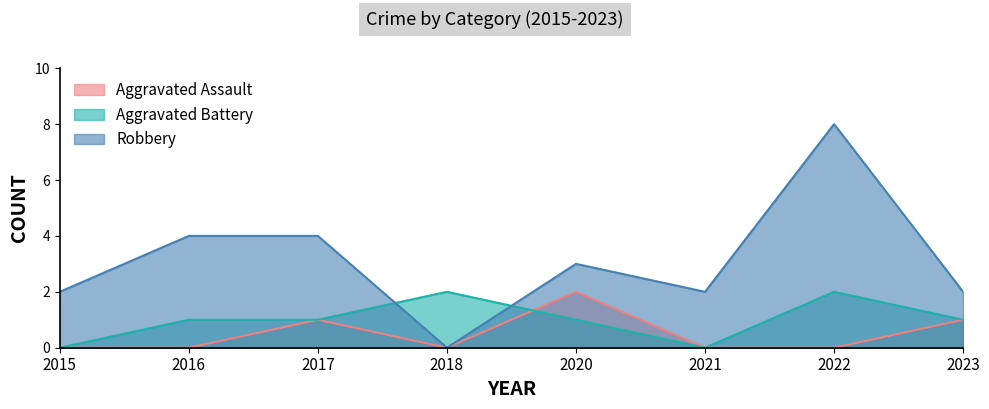

What are all the series names shown in the legend?

Aggravated Assault, Aggravated Battery, Robbery